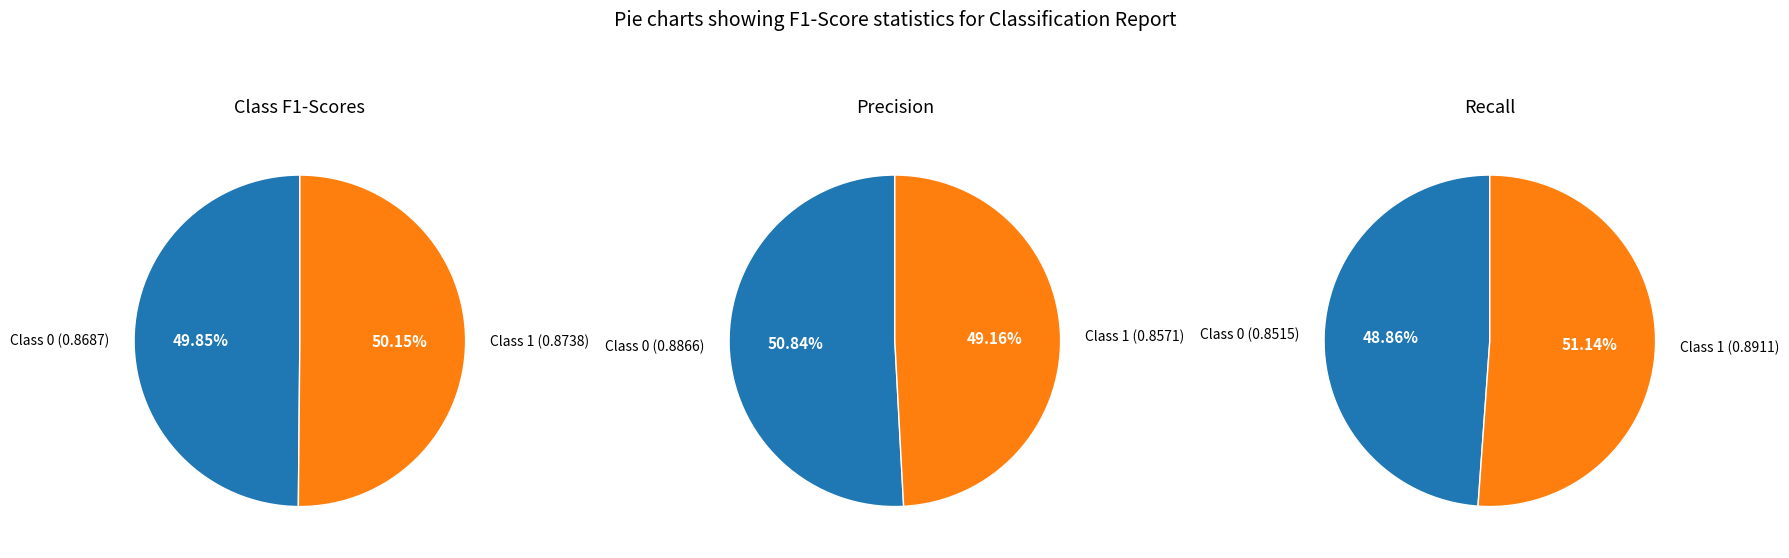

What percentage is the 0 slice, to the nearest percent?

50%